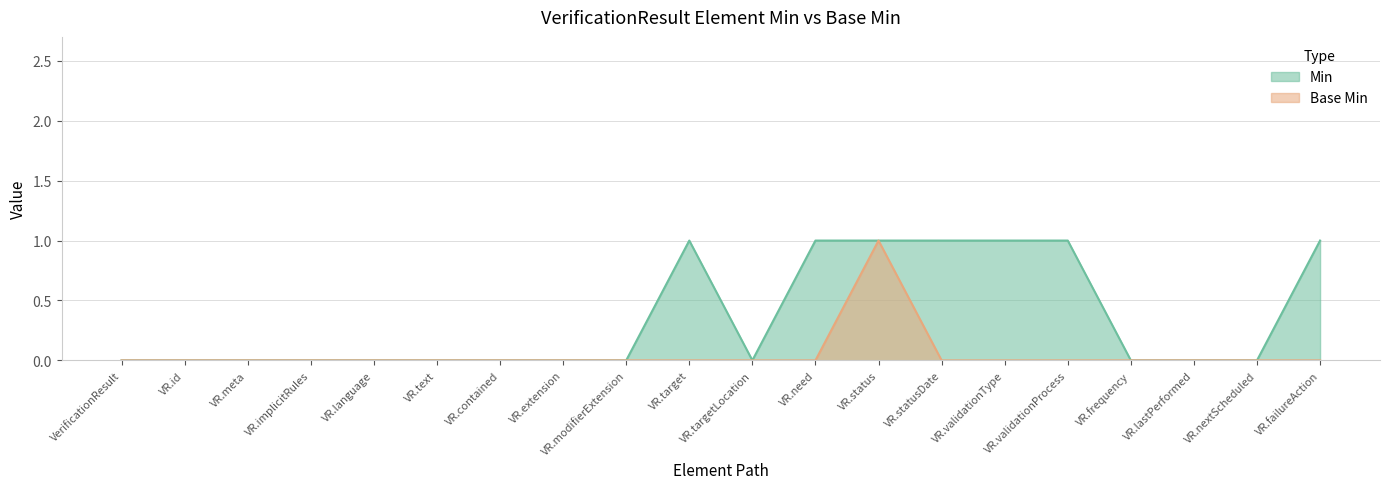

True or false: Min and Base Min intersect in this chart.

False